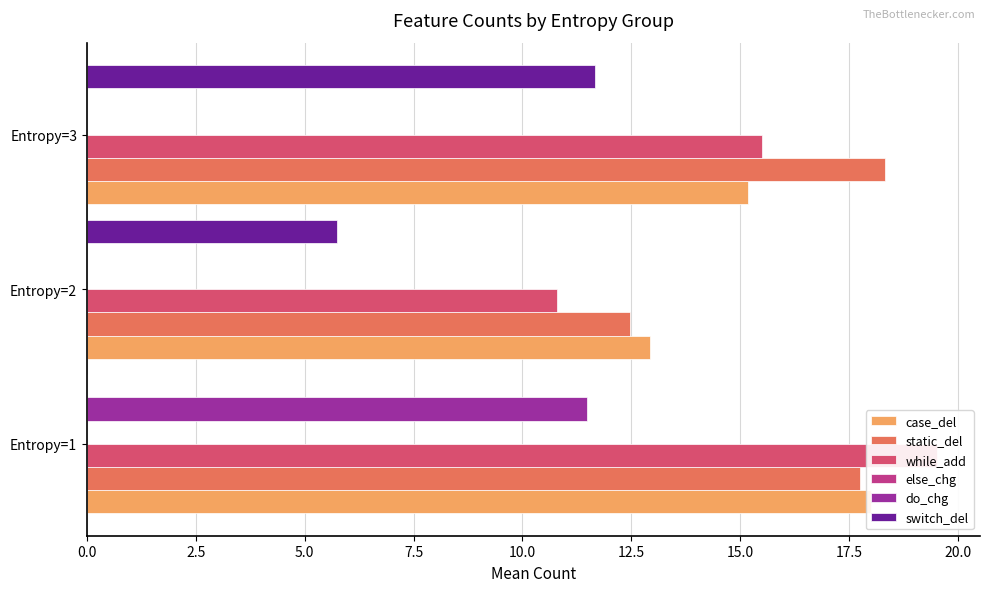

Count the number of data series in this chart.

6